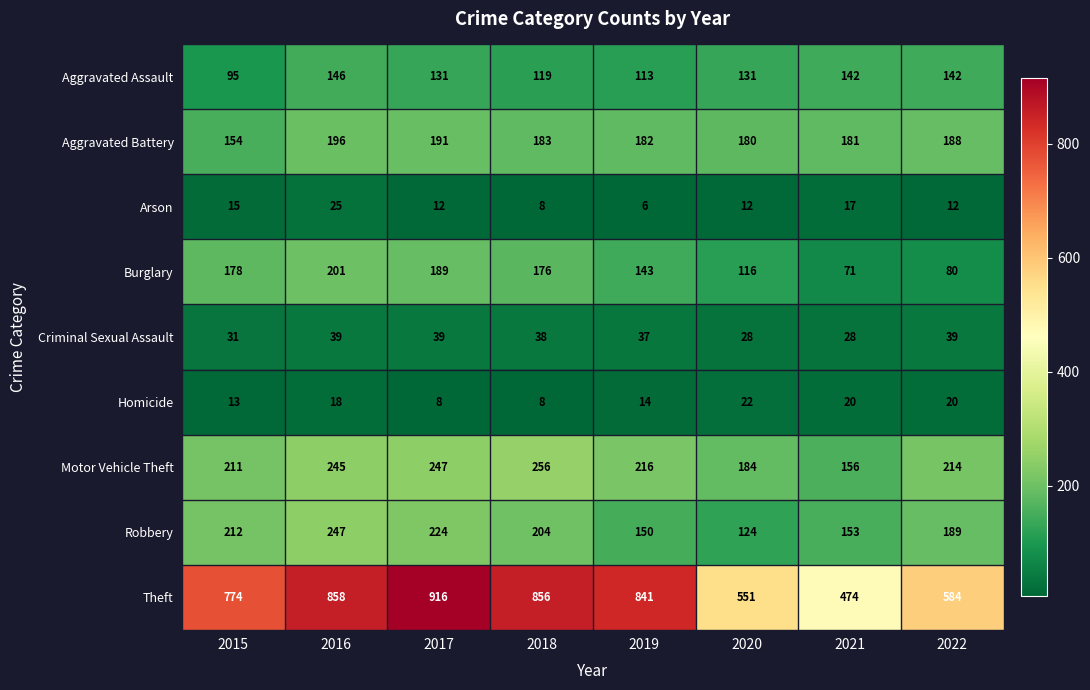

Which series has the largest total across all categories?

Theft